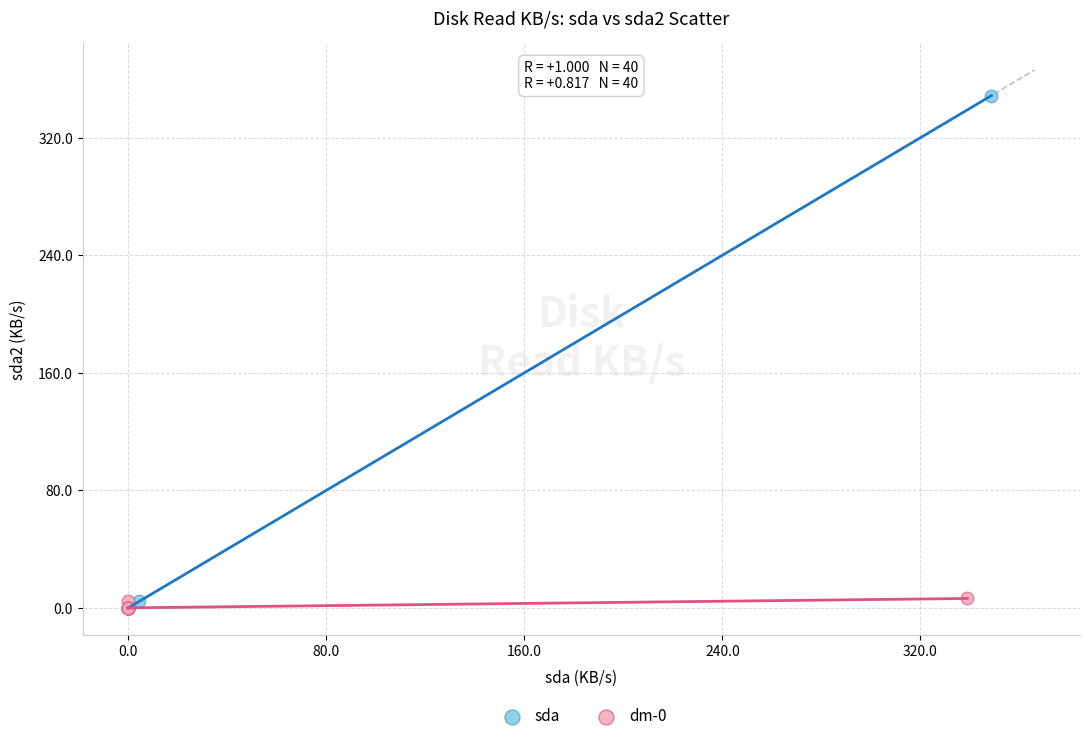

Which series contains the highest Y value?

sda